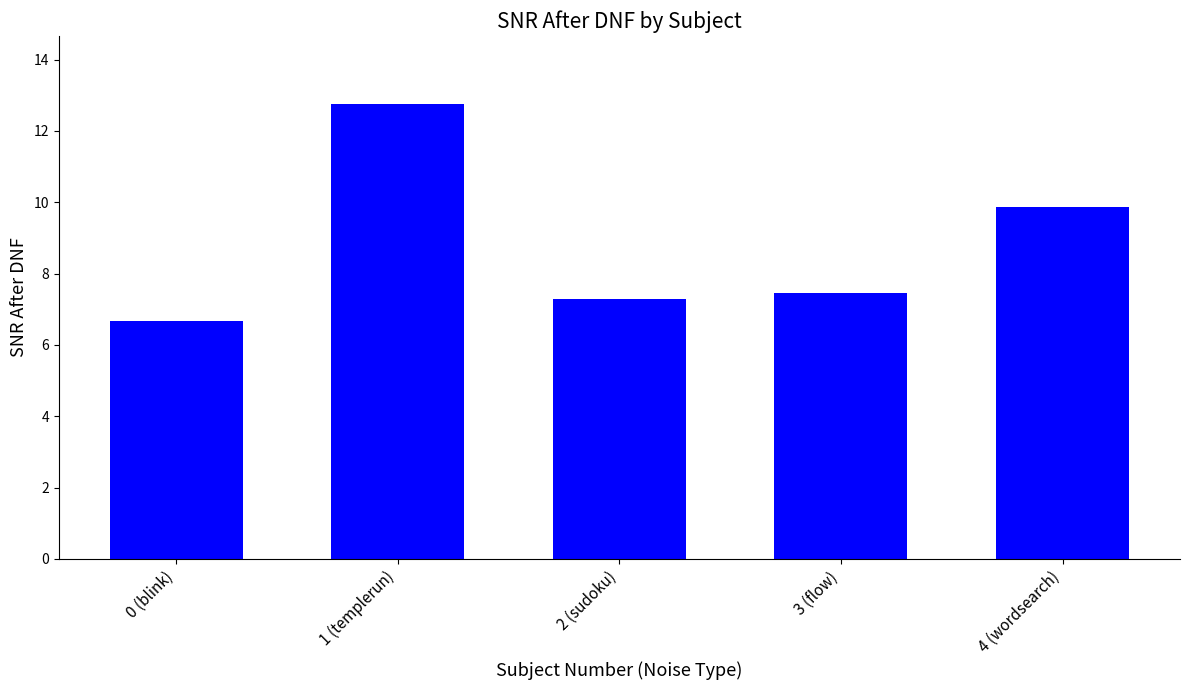

Which has a higher value, 4 (wordsearch) or 1 (templerun)?

1 (templerun)